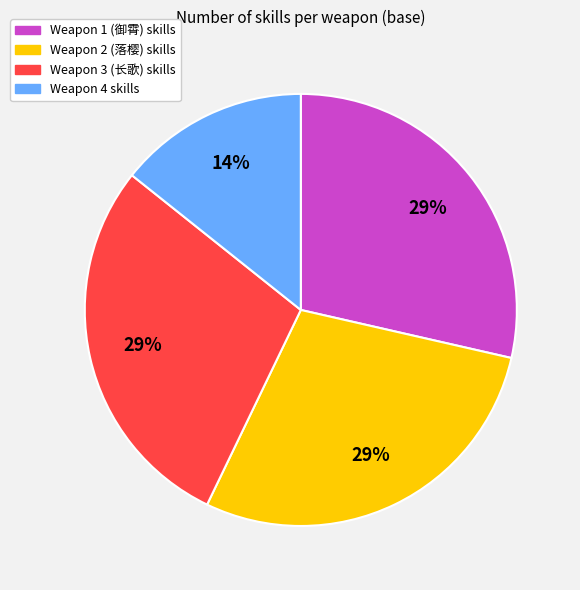

Is there any slice that represents more than half of the pie?

No